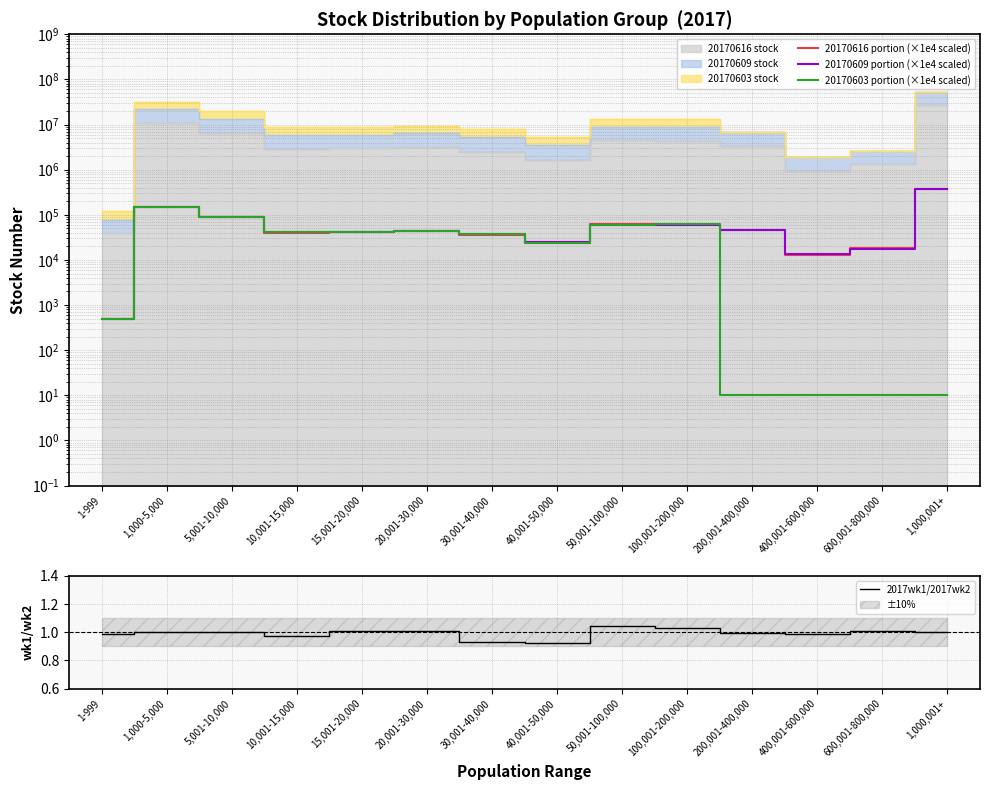

True or false: 20170616 portion (×1e4 scaled) and 20170609 portion (×1e4 scaled) cross at least once.

True